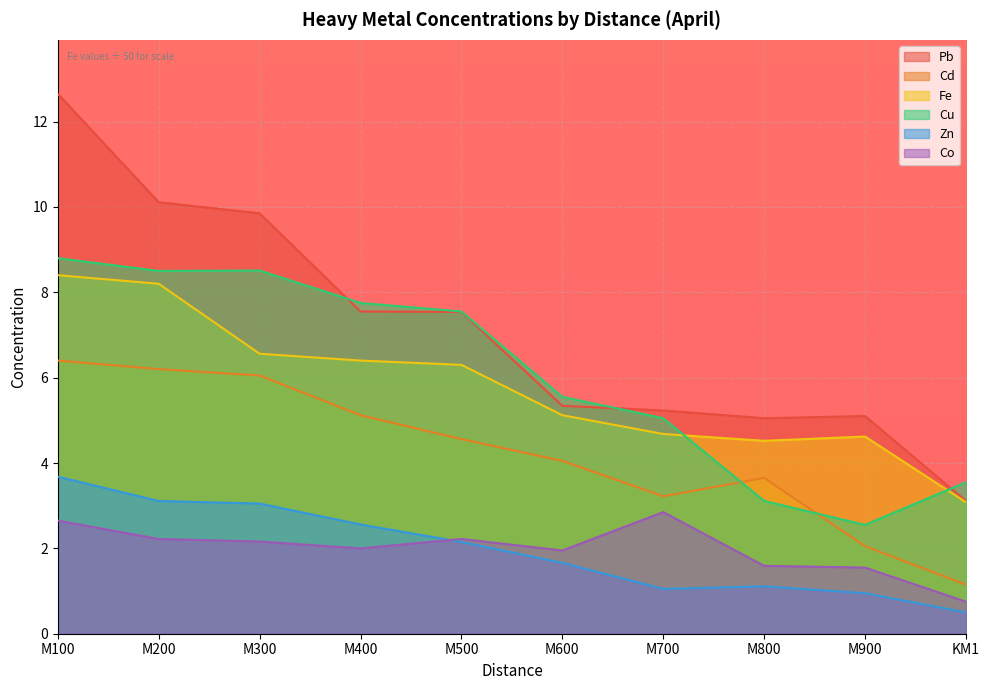

Reading right to left, transcribe all the data shown in this chart.

Pb: KM1=3.1	M900=5.1	M800=5.0	M700=5.2	M600=5.3	M500=7.5	M400=7.5	M300=9.8	M200=10.1	M100=12.7
Cd: KM1=1.1	M900=2.0	M800=3.6	M700=3.2	M600=4.0	M500=4.6	M400=5.1	M300=6.0	M200=6.2	M100=6.4
Fe: KM1=3.1	M900=4.6	M800=4.5	M700=4.7	M600=5.1	M500=6.3	M400=6.4	M300=6.6	M200=8.2	M100=8.4
Cu: KM1=3.5	M900=2.5	M800=3.1	M700=5.0	M600=5.5	M500=7.5	M400=7.8	M300=8.5	M200=8.5	M100=8.8
Zn: KM1=0.5	M900=0.9	M800=1.1	M700=1.1	M600=1.7	M500=2.1	M400=2.6	M300=3.0	M200=3.1	M100=3.7
Co: KM1=0.8	M900=1.6	M800=1.6	M700=2.9	M600=1.9	M500=2.2	M400=2.0	M300=2.2	M200=2.2	M100=2.6